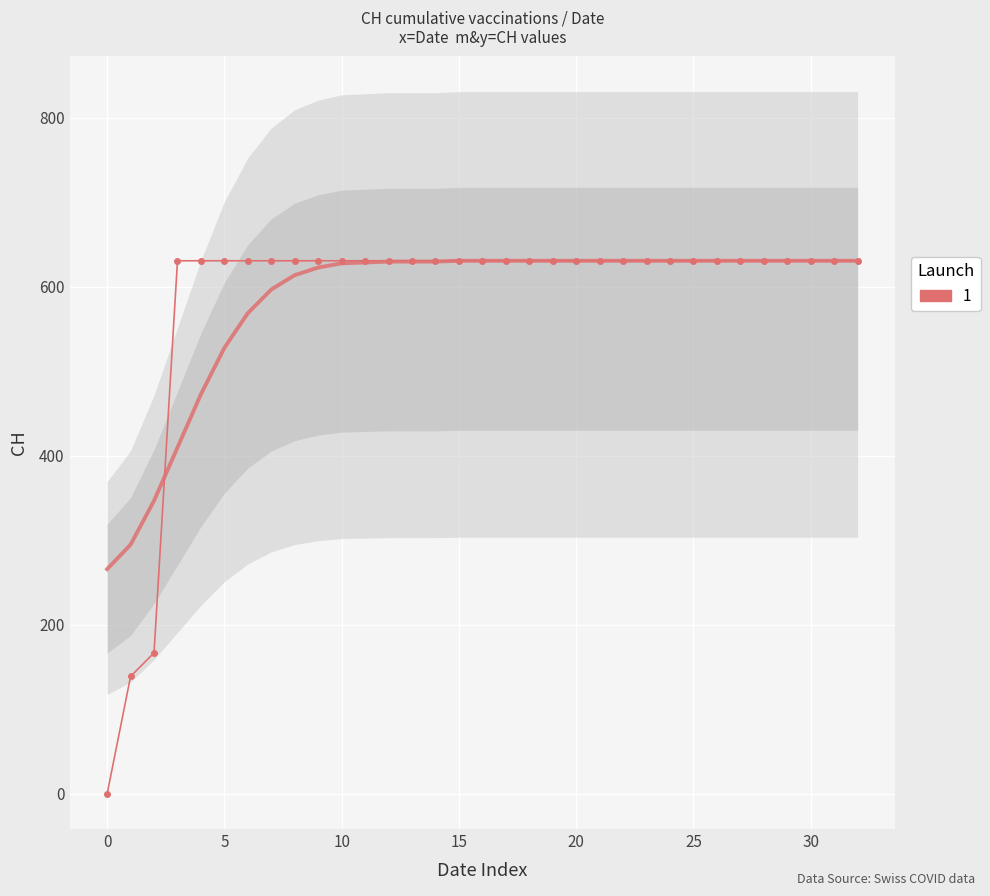

Reading left to right, list all the values displayed in this chart.

0	139	167	631	631	631	631	631	631	631	631	631	631	631	631	631	631	631	631	631	631	631	631	631	631	631	631	631	631	631	631	631	631